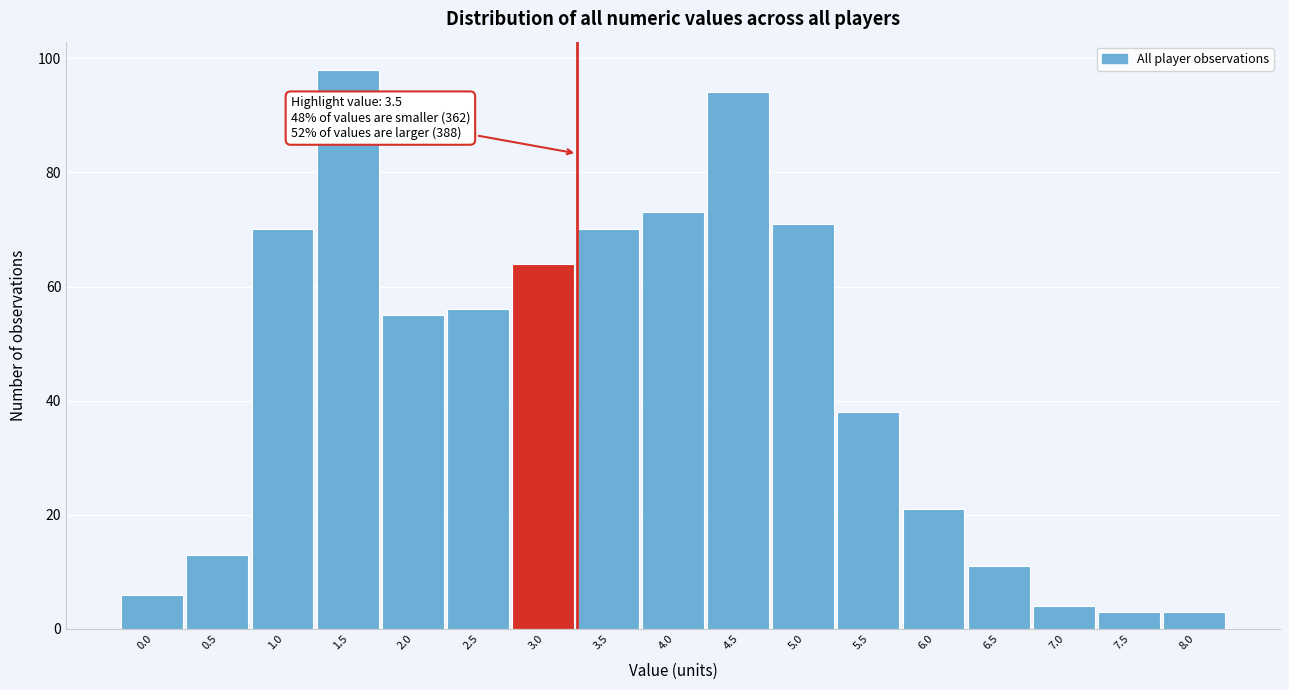

Reading left to right, transcribe all the data shown in this chart.

0.0=6	0.5=13	1.0=70	1.5=98	2.0=55	2.5=56	3.0=64	3.5=70	4.0=73	4.5=94	5.0=71	5.5=38	6.0=21	6.5=11	7.0=4	7.5=3	8.0=3